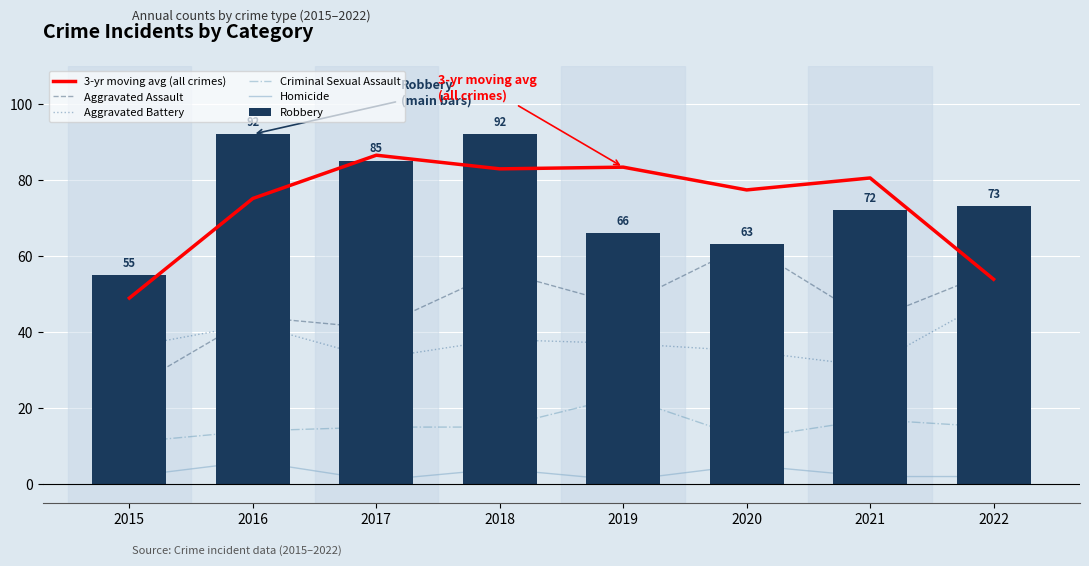

What is the sum of all Robbery values?

598